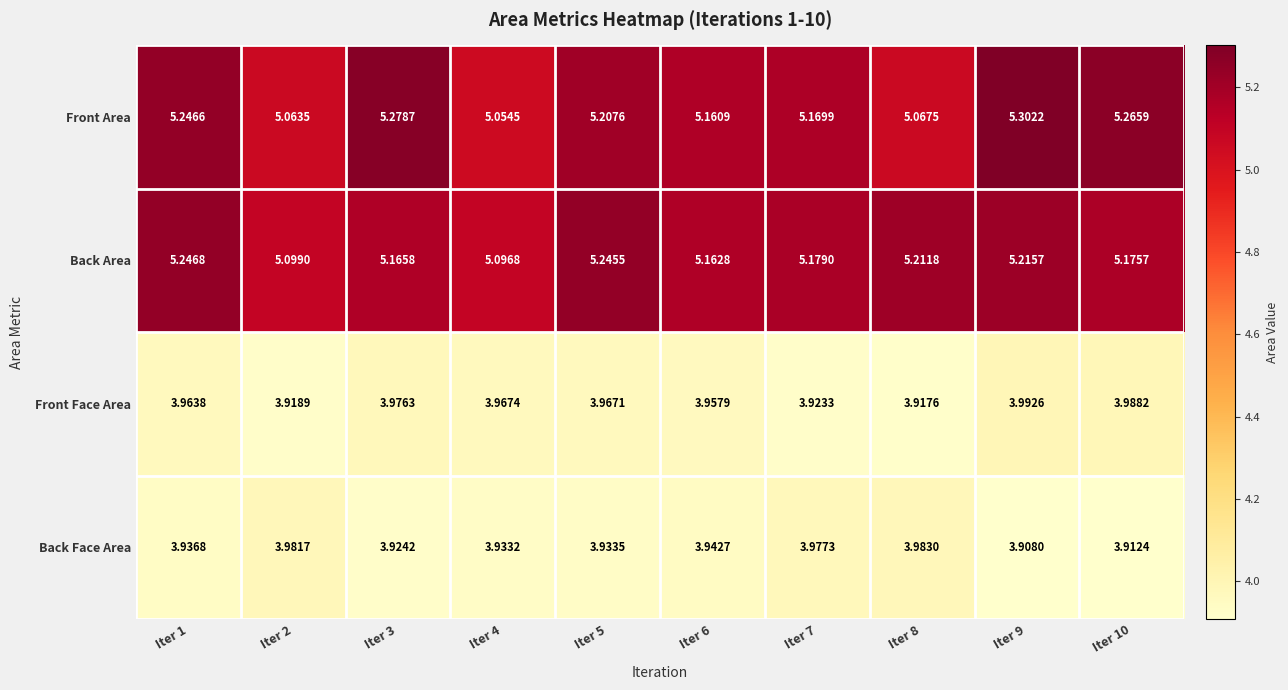

At Iter 5, list the series in order from smallest to largest.

Back Face Area, Front Face Area, Front Area, Back Area